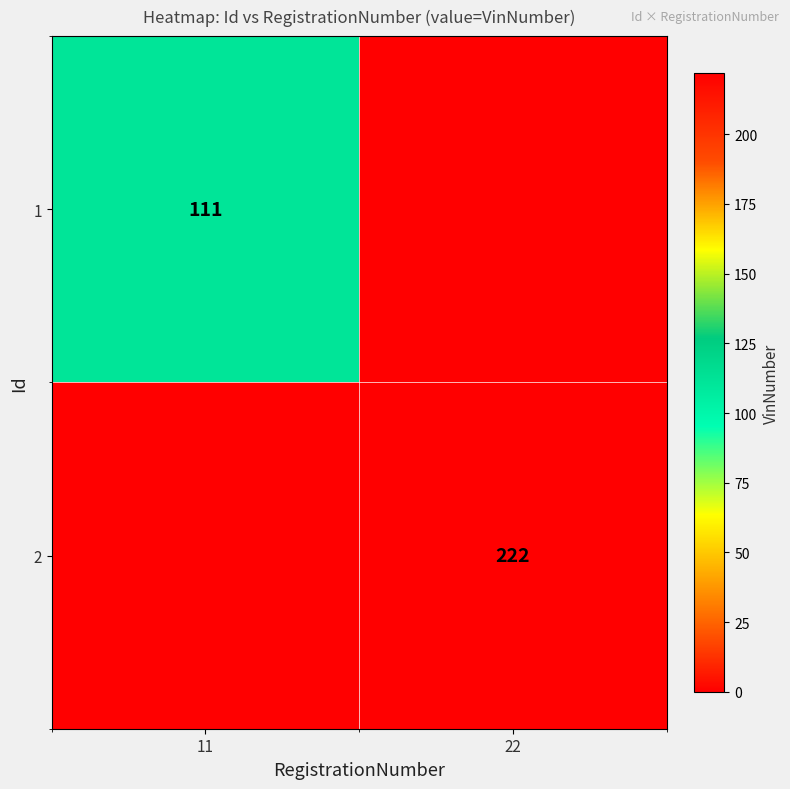

Which label corresponds to the largest value in the chart?

22